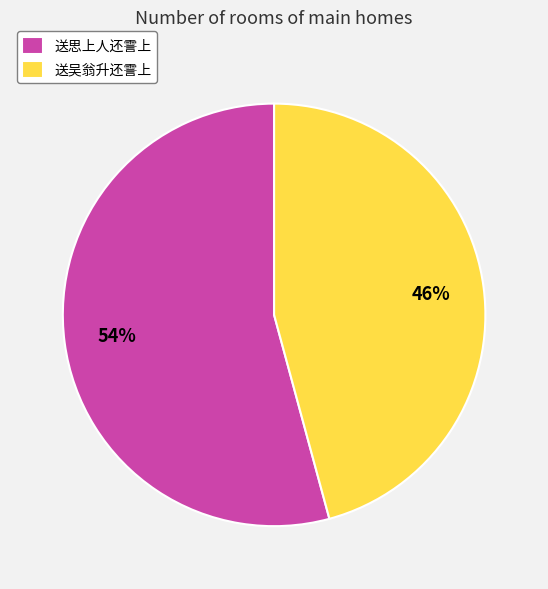

Do 送吴翁升还霅上 and 送思上人还霅上 together represent more than half of the pie?

Yes